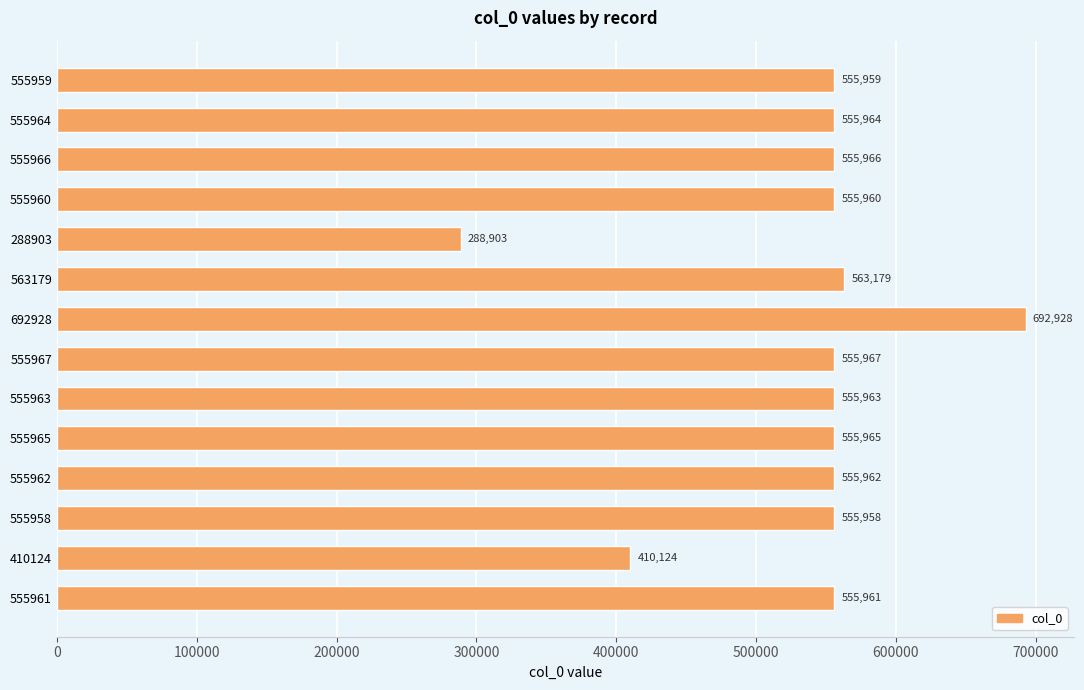

What is the label of the 10th bar from the top?

555965